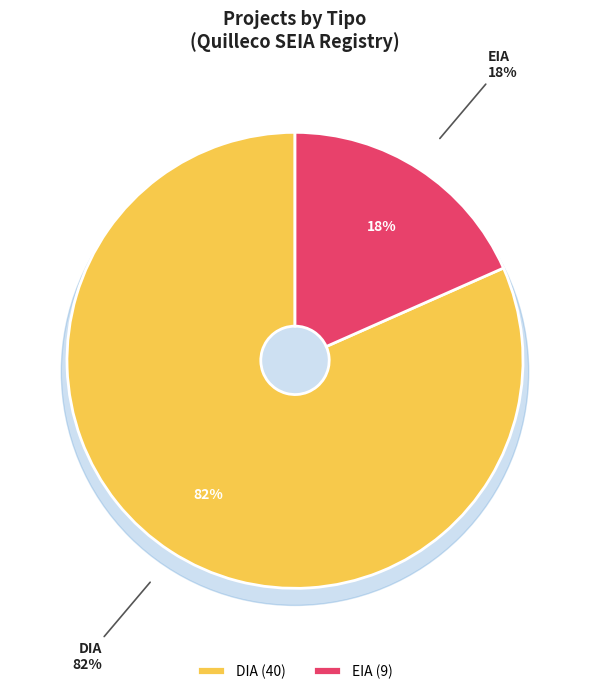

Combined, what portion of the pie is EIA and DIA?

100.0%